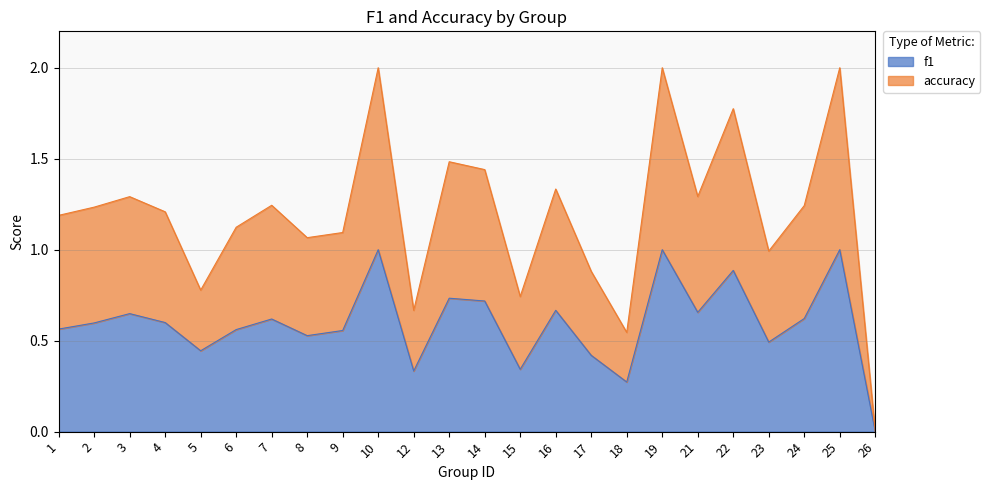

Rank the series by their maximum value, from highest to lowest.

accuracy, f1